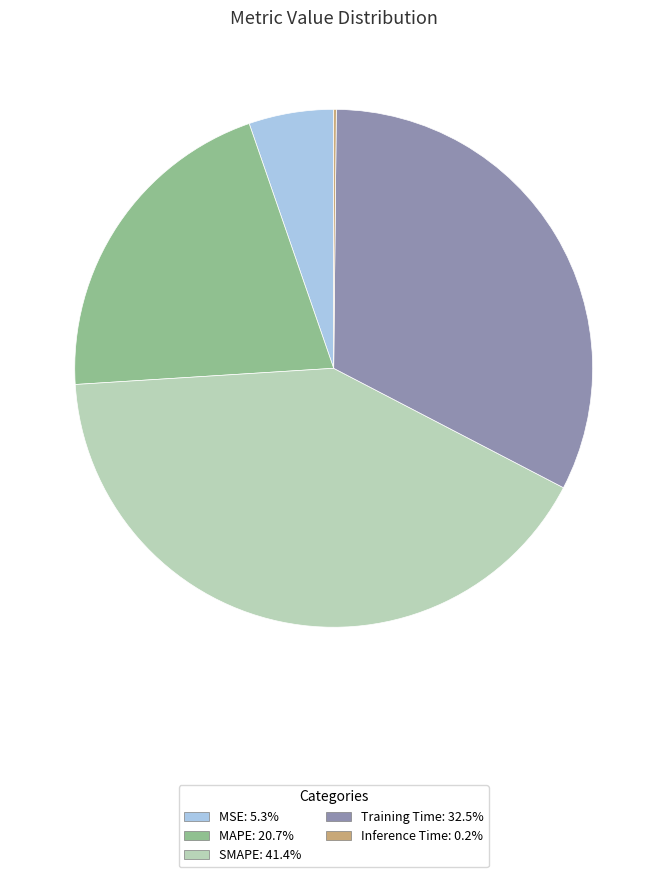

Do SMAPE and MAPE together represent more than half of the pie?

Yes